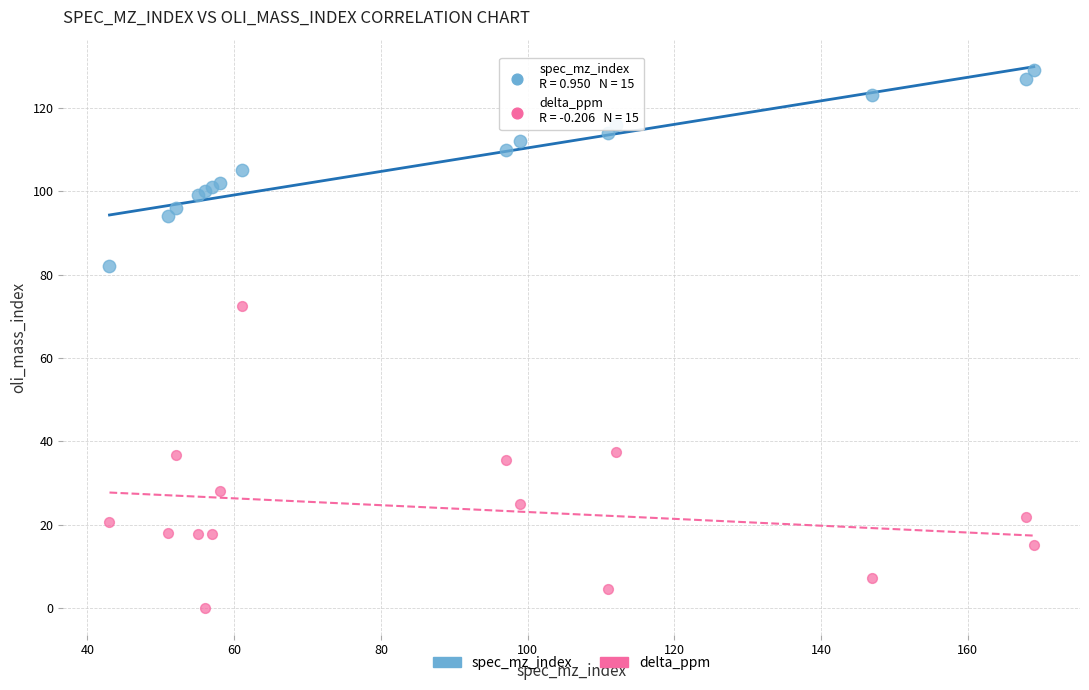

Across all series, what Y value is closest to 64?

72.6